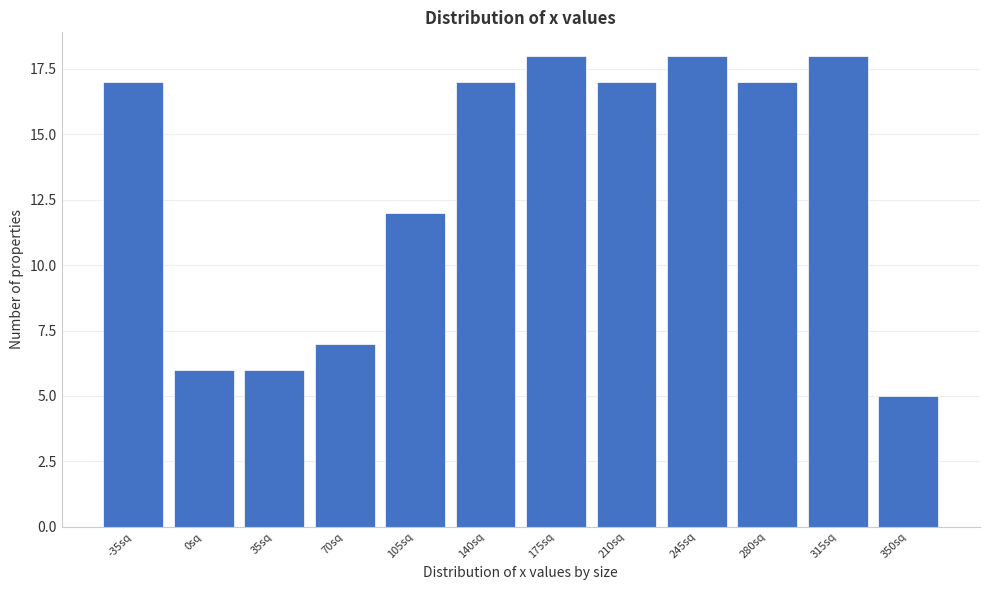

Reading left to right, list all the values displayed in this chart.

17	6	6	7	12	17	18	17	18	17	18	5